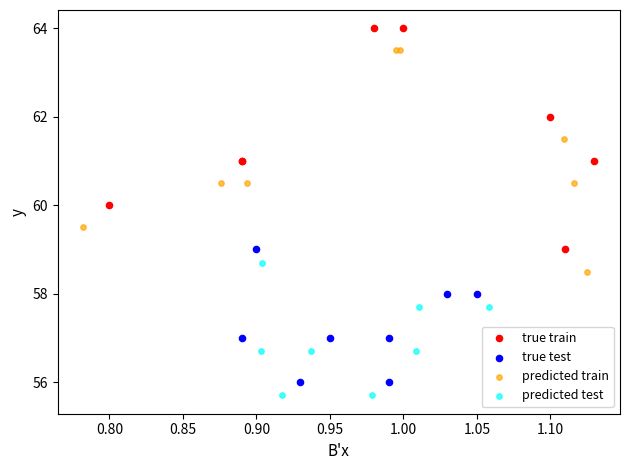

Which series reaches the maximum Y coordinate?

true train